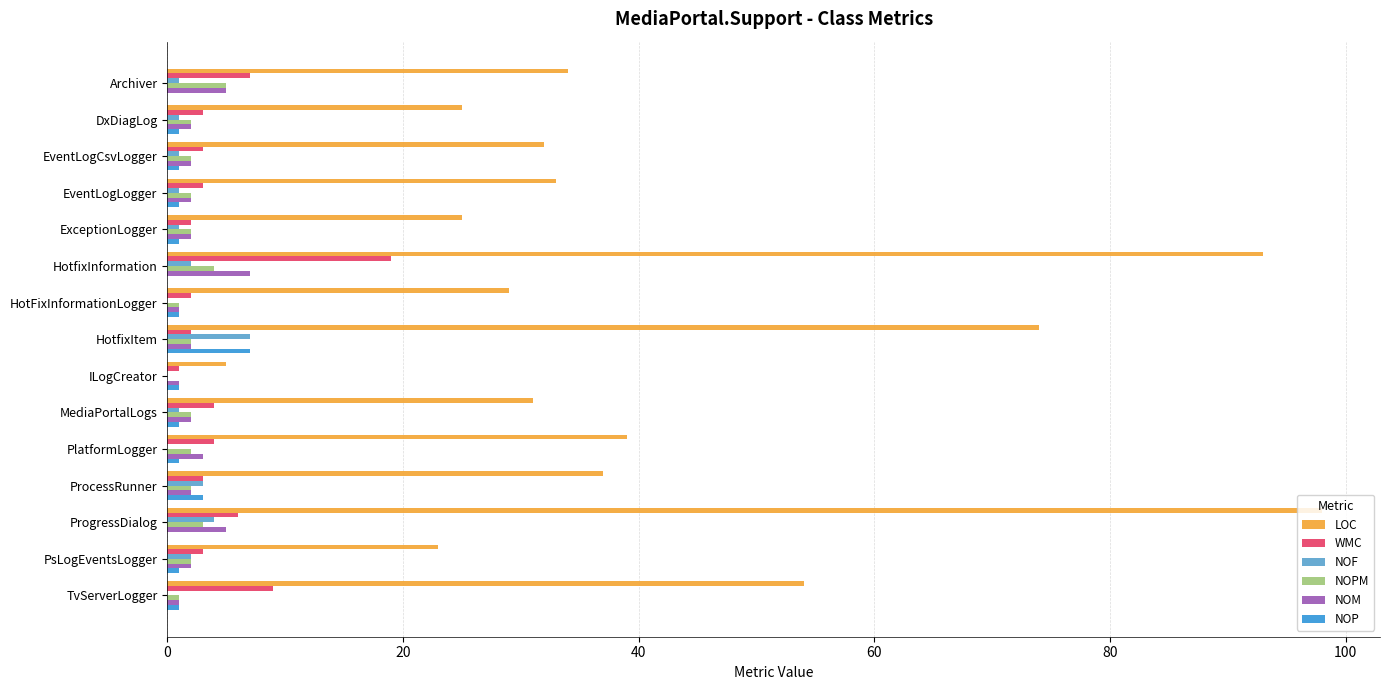

Between PlatformLogger and ProgressDialog, which series saw the biggest shift?

LOC